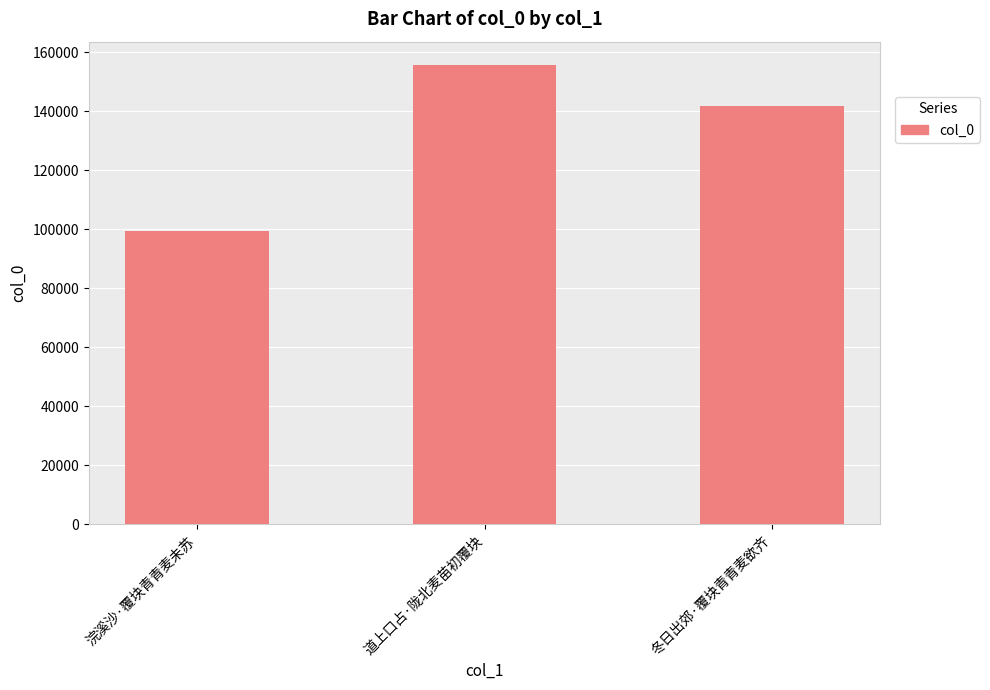

Rank the categories by value from highest to lowest.

道上口占·陇北麦苗初覆块, 冬日出郊·覆块青青麦欲齐, 浣溪沙·覆块青青麦未苏